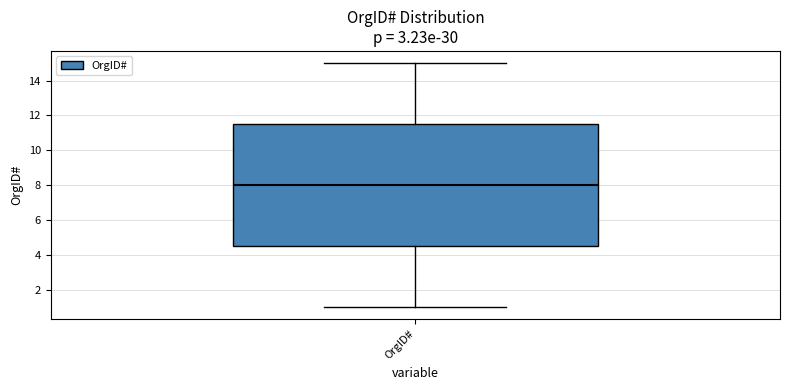

Read this box plot against the y-axis: the position of the median line, the range covered by the box, and the ends of both whiskers. The values are not printed on the chart, so give them approximately, as read against the axis.

median 8.0, box 4.6 to 11.6, whiskers 1.0 to 15.0